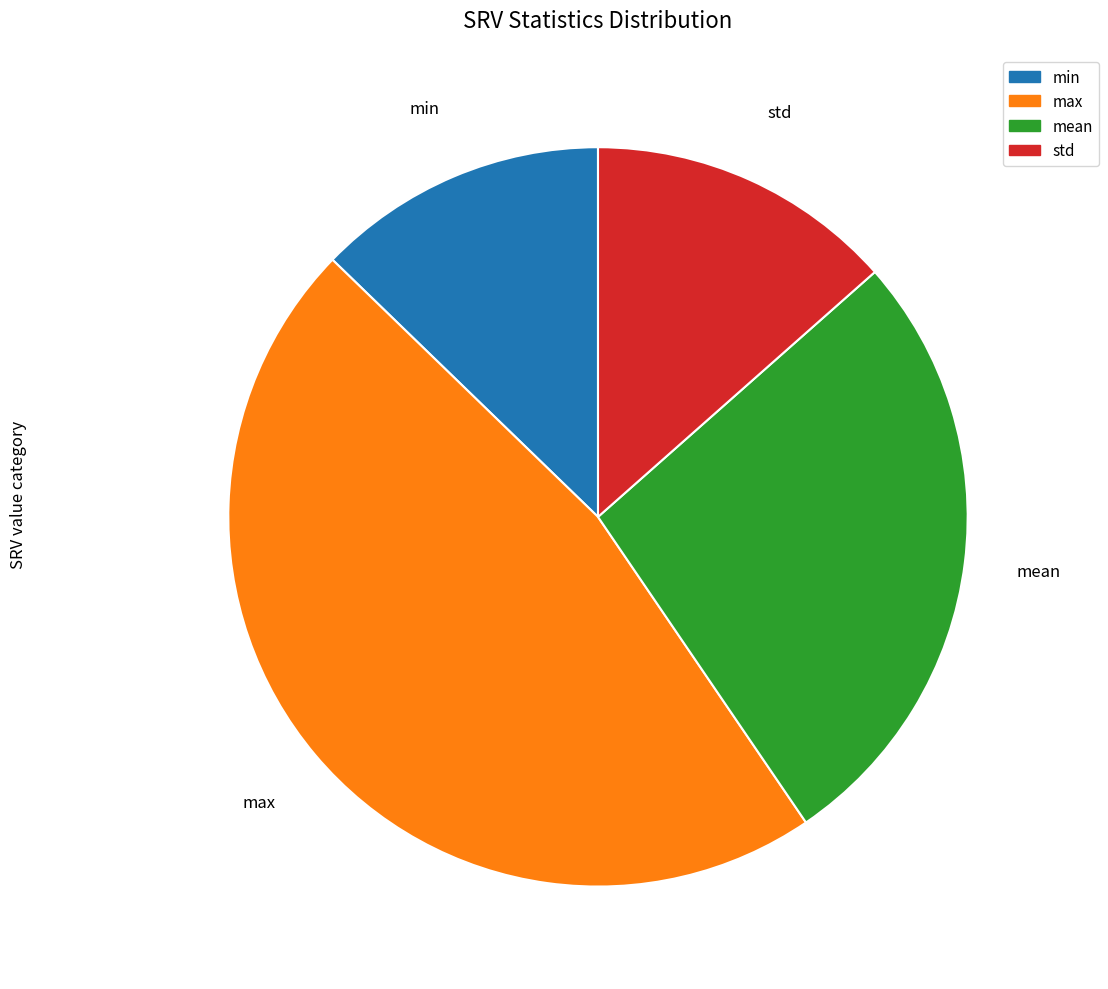

Approximately how many times larger is the value at std compared to min?

1.1